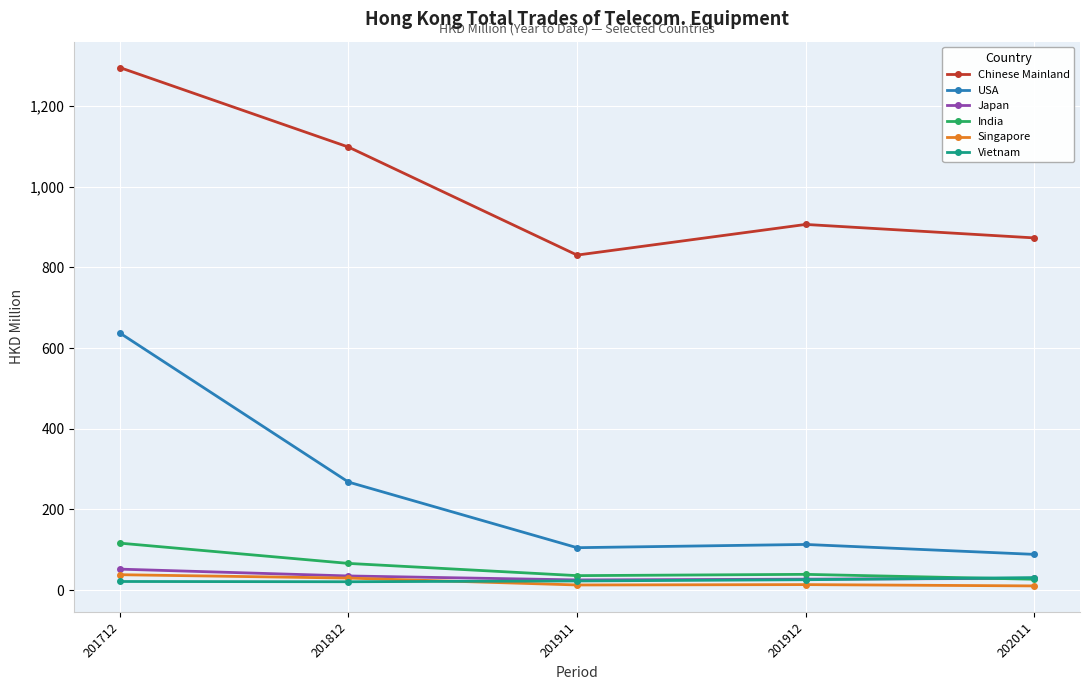

What is the value of the USA point at the 3rd from the left?

105.4